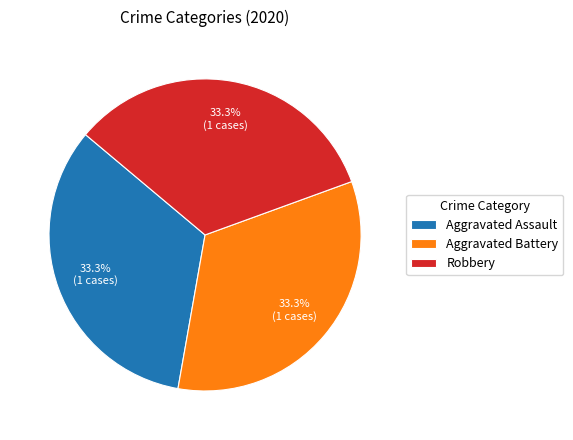

The Robbery slice represents 33% of the pie. True or false?

True